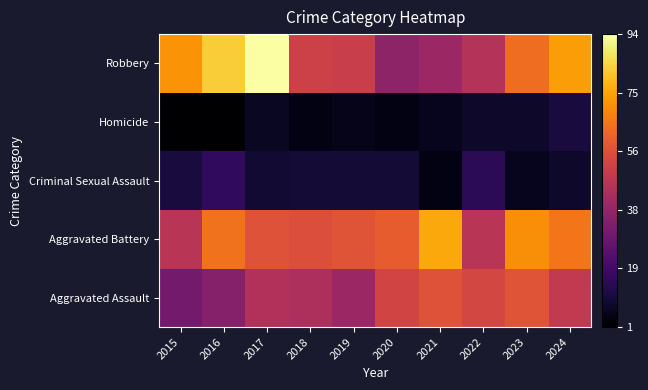

Reading left to right, what are all the values shown in this chart?

Aggravated Assault: 2015=31	2016=35	2017=45	2018=44	2019=40	2020=53	2021=57	2022=54	2023=58	2024=49
Aggravated Battery: 2015=47	2016=65	2017=57	2018=56	2019=58	2020=60	2021=76	2022=47	2023=71	2024=66
Criminal Sexual Assault: 2015=11	2016=16	2017=9	2018=10	2019=10	2020=10	2021=4	2022=15	2023=6	2024=8
Homicide: 2015=1	2016=1	2017=7	2018=4	2019=5	2020=4	2021=6	2022=8	2023=8	2024=11
Robbery: 2015=72	2016=83	2017=94	2018=52	2019=51	2020=37	2021=40	2022=46	2023=64	2024=74